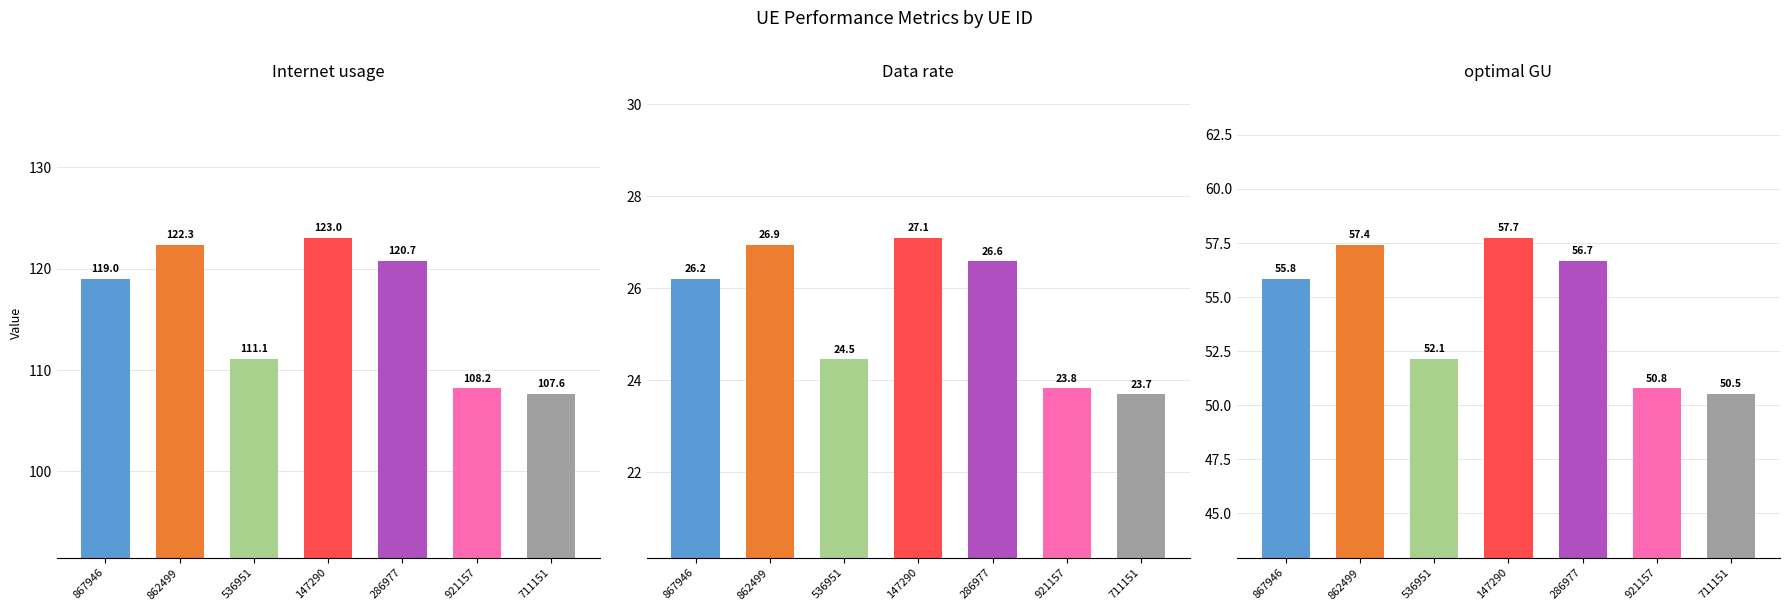

At which category does the chart reach its peak across all series?

147290